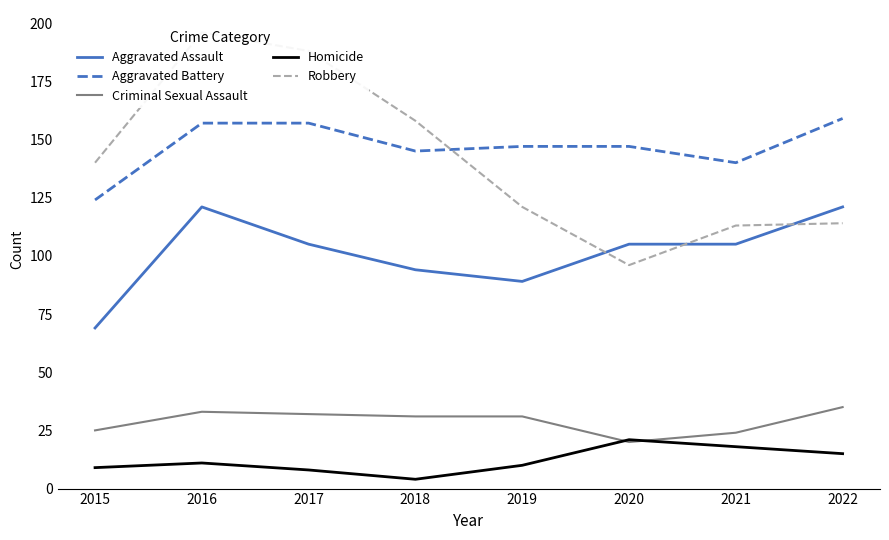

Rank the categories by Robbery value from lowest to highest.

2020, 2021, 2022, 2019, 2015, 2018, 2017, 2016